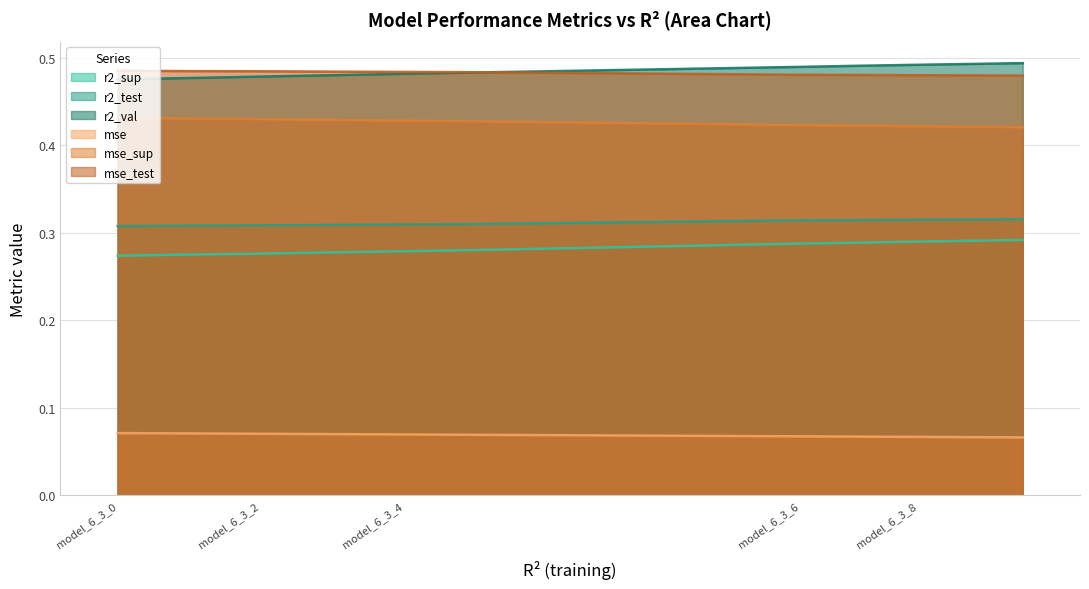

The value of r2_sup at model_6_3_7 is 0.1. True or false?

False